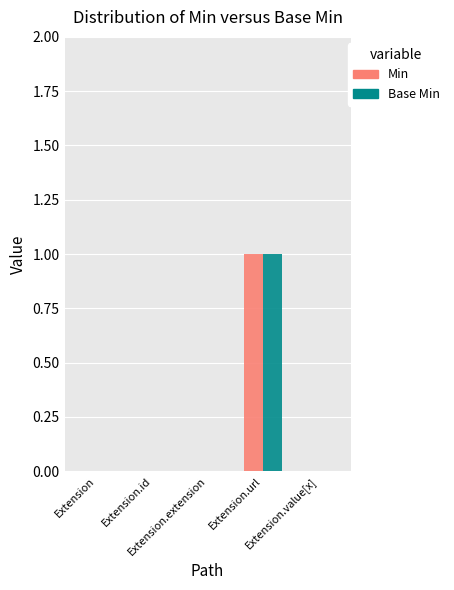

How many Min values are between 0 and 1?

5